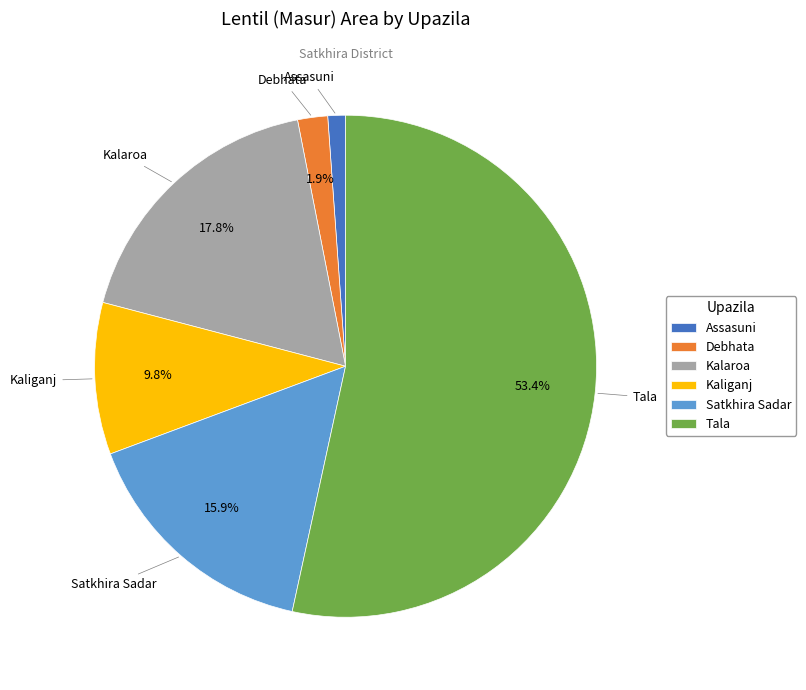

Is it true that Kaliganj is 10% of the pie?

True